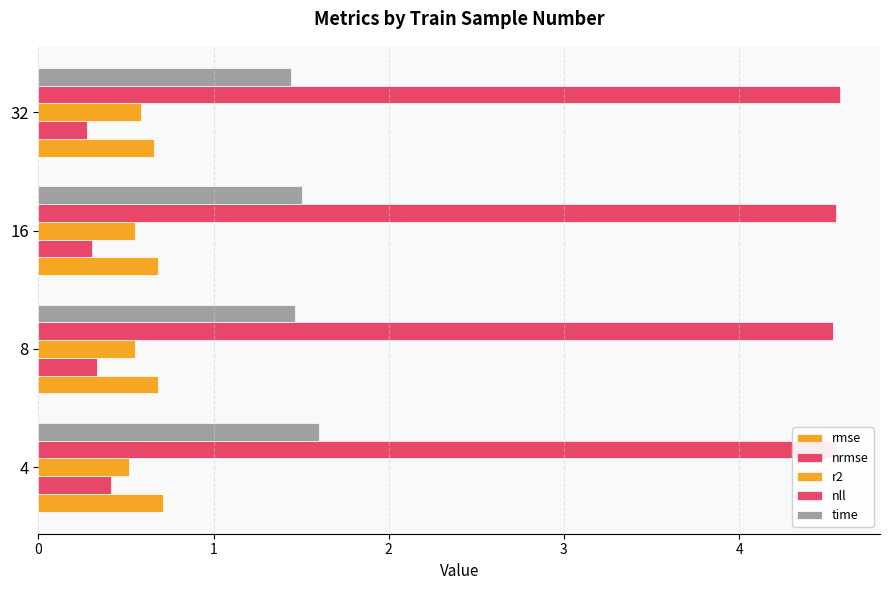

List the labels in order of time value, smallest first.

32, 8, 16, 4